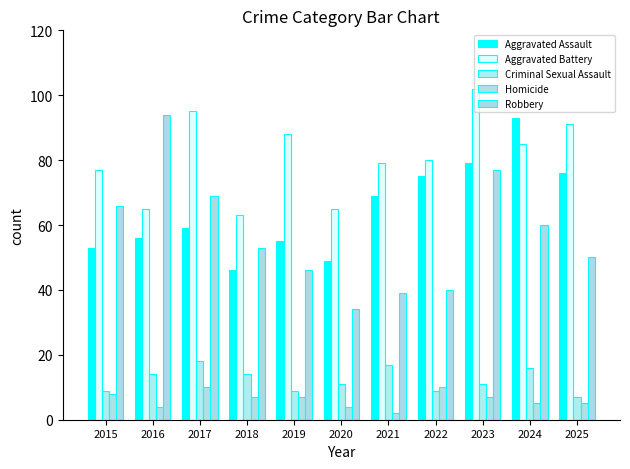

Reading left to right, what are all the values shown in this chart?

Aggravated Assault: 2015=53	2016=56	2017=59	2018=46	2019=55	2020=49	2021=69	2022=75	2023=79	2024=93	2025=76
Aggravated Battery: 2015=77	2016=65	2017=95	2018=63	2019=88	2020=65	2021=79	2022=80	2023=102	2024=85	2025=91
Criminal Sexual Assault: 2015=9	2016=14	2017=18	2018=14	2019=9	2020=11	2021=17	2022=9	2023=11	2024=16	2025=7
Homicide: 2015=8	2016=4	2017=10	2018=7	2019=7	2020=4	2021=2	2022=10	2023=7	2024=5	2025=5
Robbery: 2015=66	2016=94	2017=69	2018=53	2019=46	2020=34	2021=39	2022=40	2023=77	2024=60	2025=50